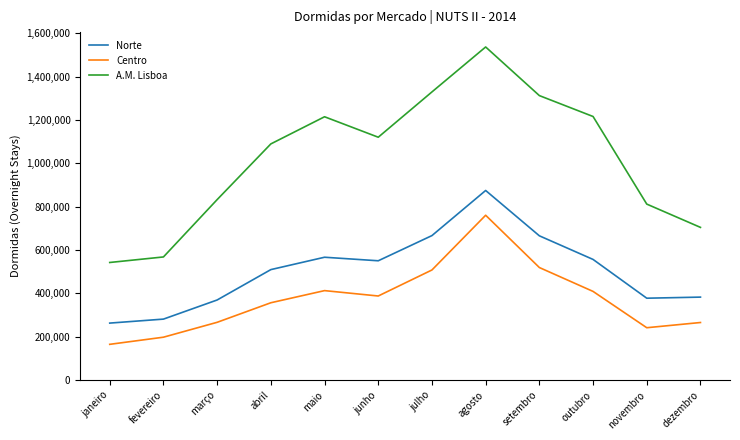

What is the minimum value shown in the chart?

164482